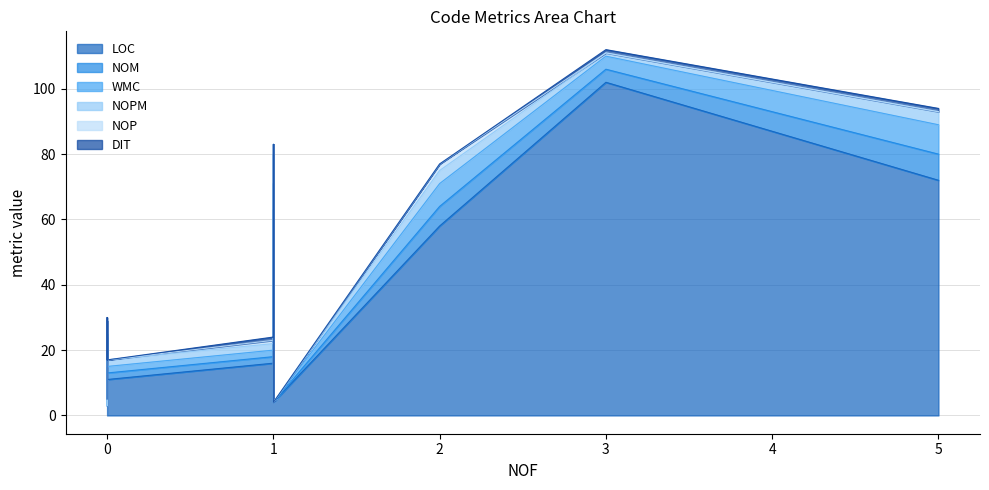

What is the sum of the NOM values at 0 and 1?

9